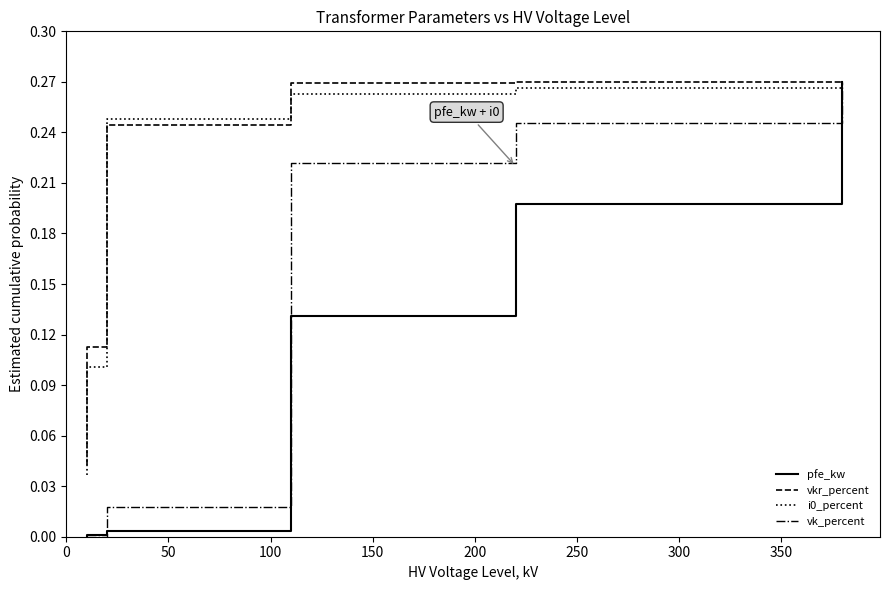

The vk_percent series shows 0.0 at 100. True or false?

True